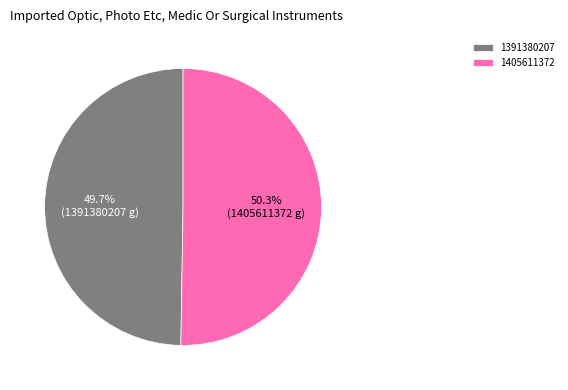

What percentage is the 1391380207 slice, to the nearest percent?

50%